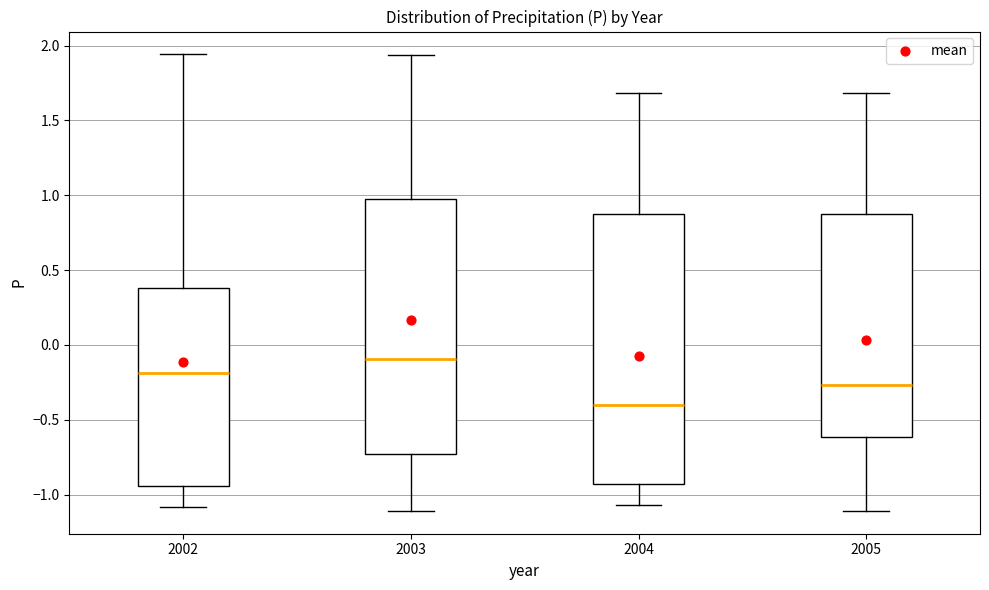

Where is the lower edge of the box at x = 2005 on the y-axis? The values are not printed on the chart, so give them approximately, as read against the axis.

-0.60